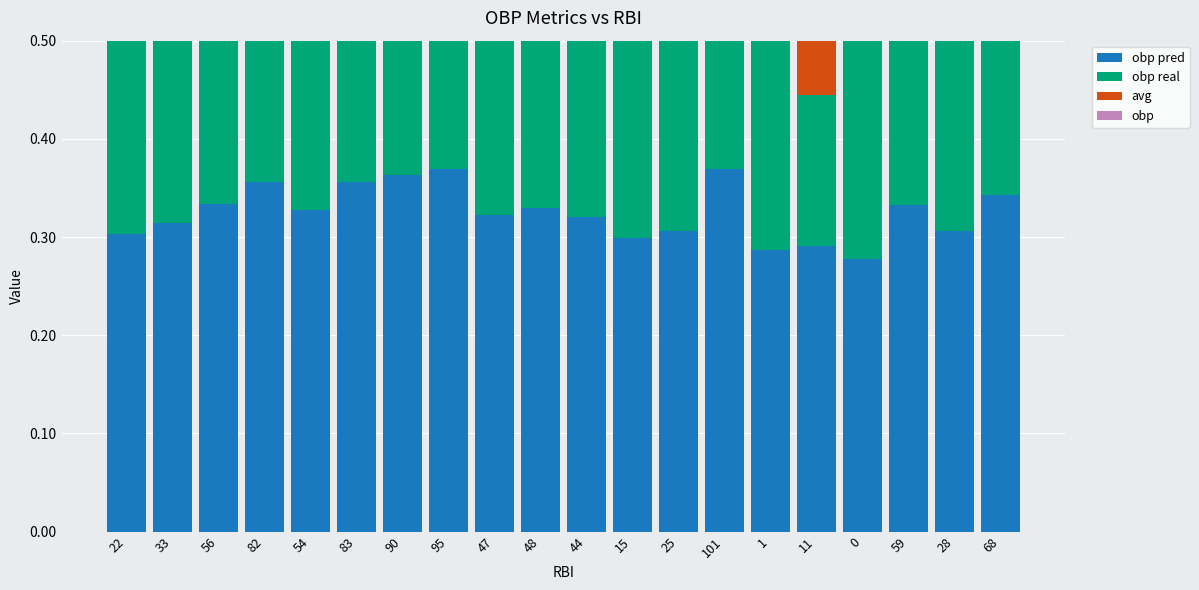

The value of obp real at 68 is 0.4. True or false?

True